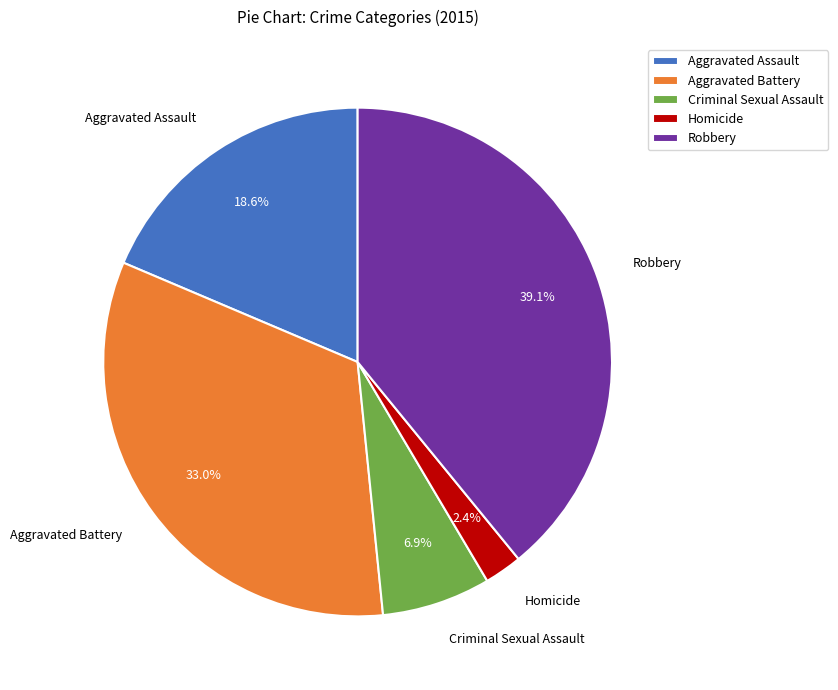

What is the ratio of the value at Robbery to the value at Criminal Sexual Assault?

5.7